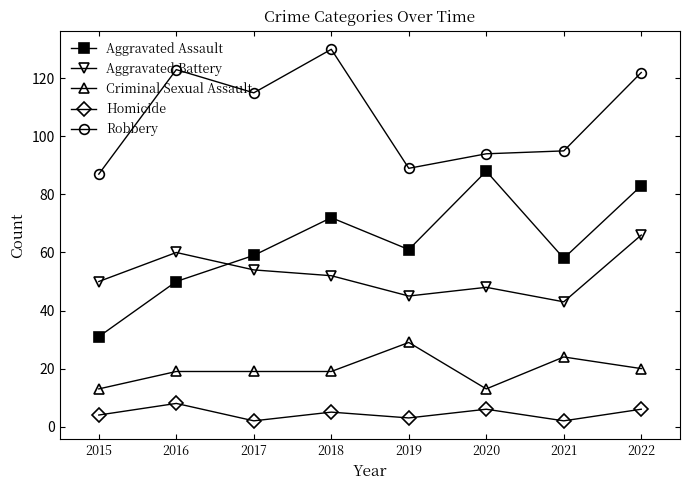

What is the value of the Aggravated Battery point at the 2nd from the left?

60